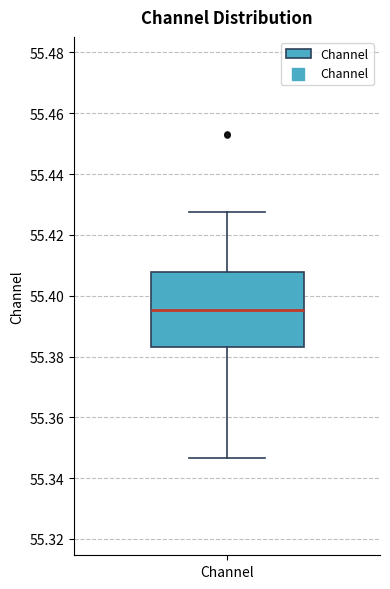

Transcribe this box plot: give where the median line is, the range the box spans, and where the two whiskers end, as read against the y-axis. The values are not printed on the chart, so give them approximately, as read against the axis.

median 55.396, box 55.384 to 55.408, whiskers 55.346 to 55.428